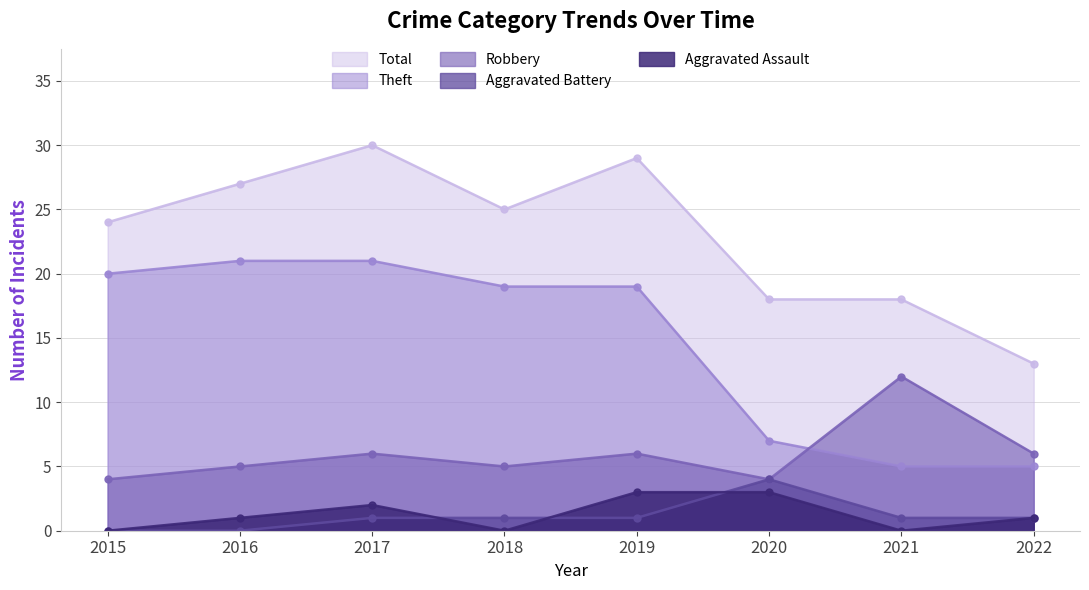

How many lines are shown in the chart?

5